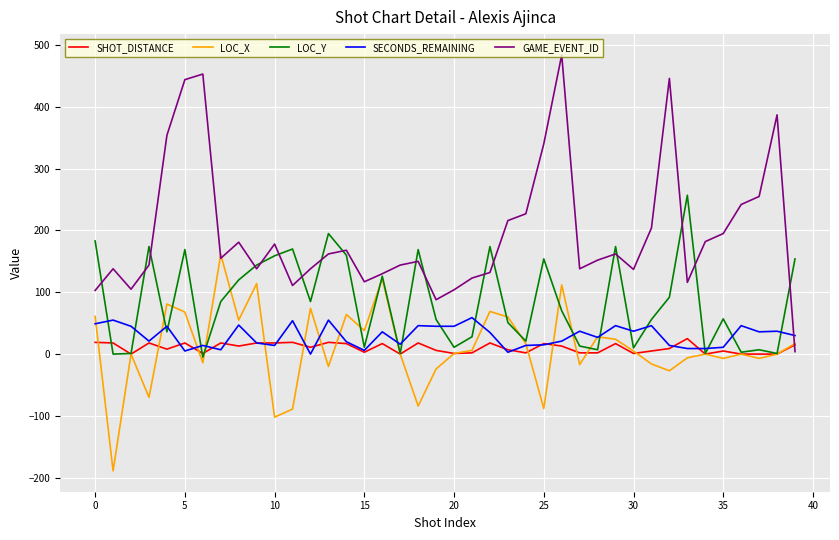

Does the chart have visible grid lines?

Yes